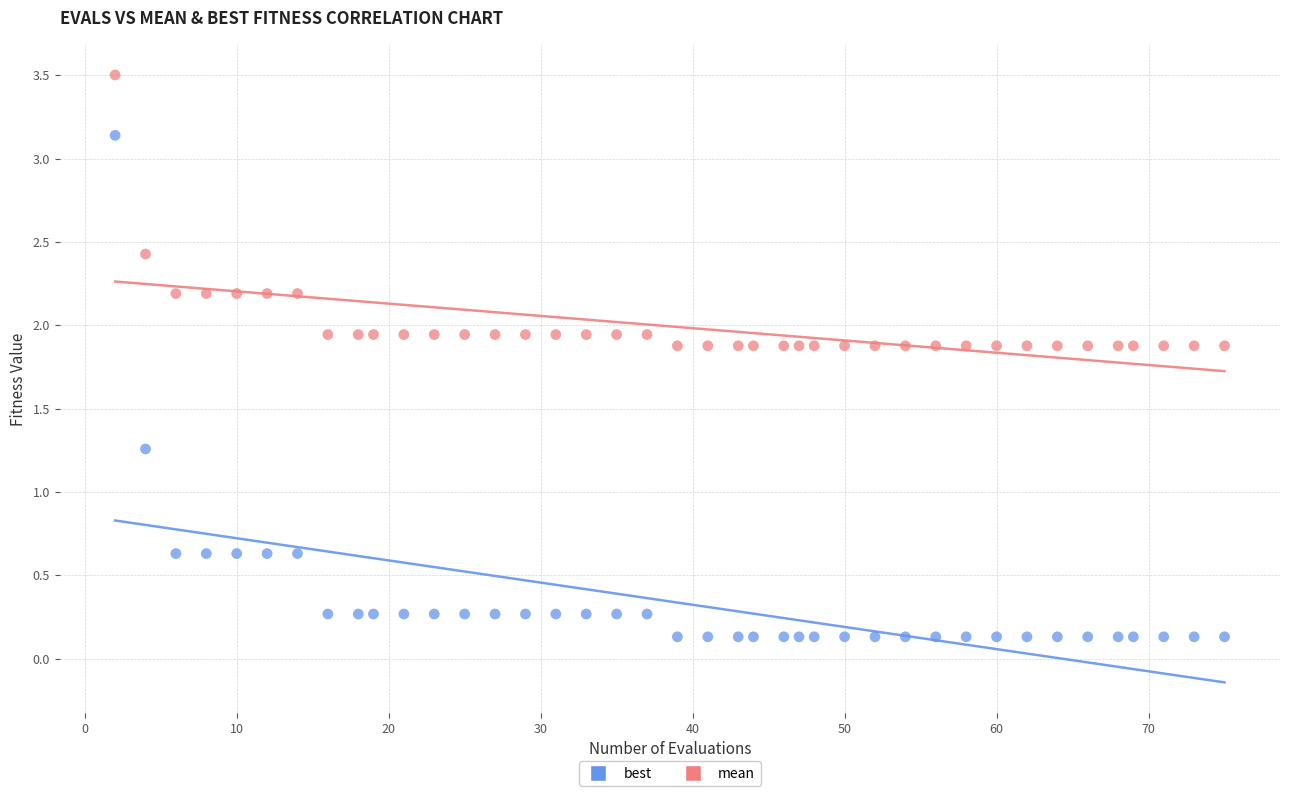

What is the X range (max minus min) for the scatter plot?

73.0